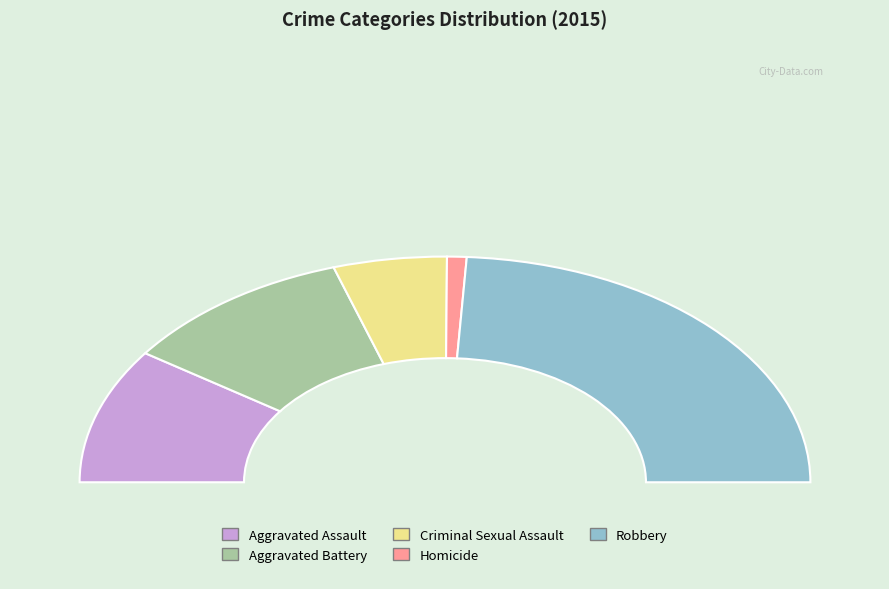

Rank the categories by value from highest to lowest.

Robbery, Aggravated Battery, Aggravated Assault, Criminal Sexual Assault, Homicide